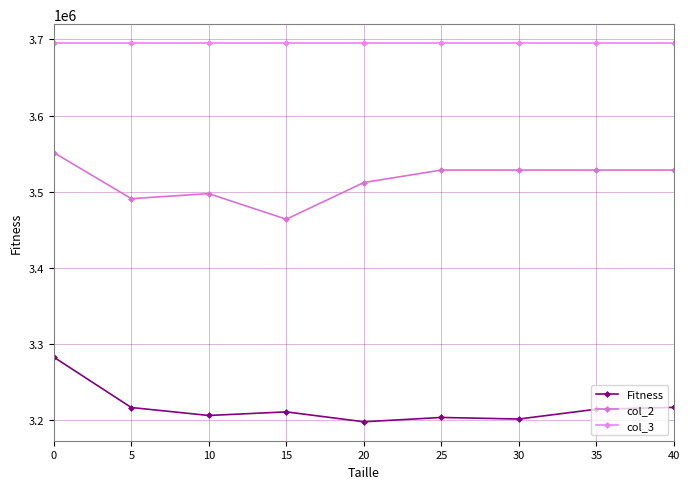

How many lines are shown in the chart?

3